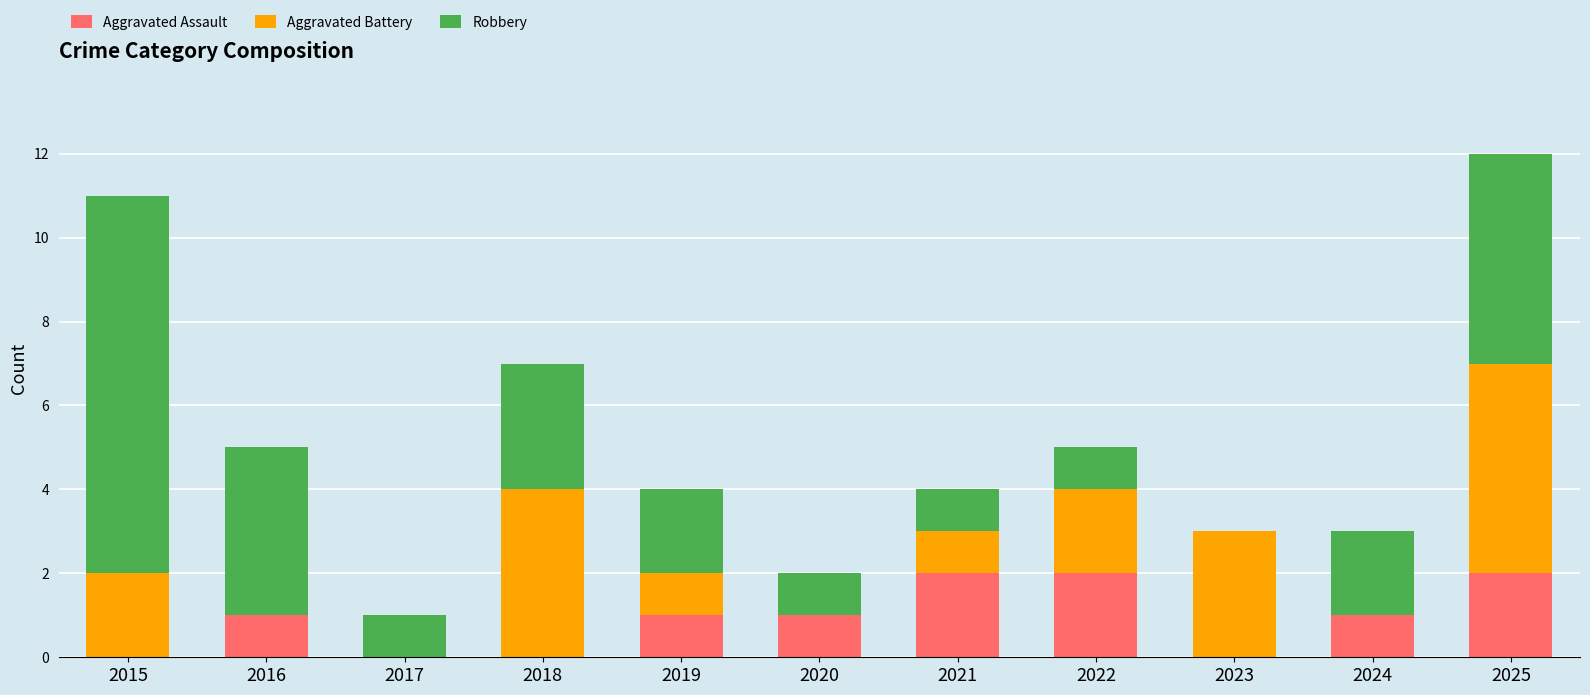

At which category is the sum across all series the highest?

2025